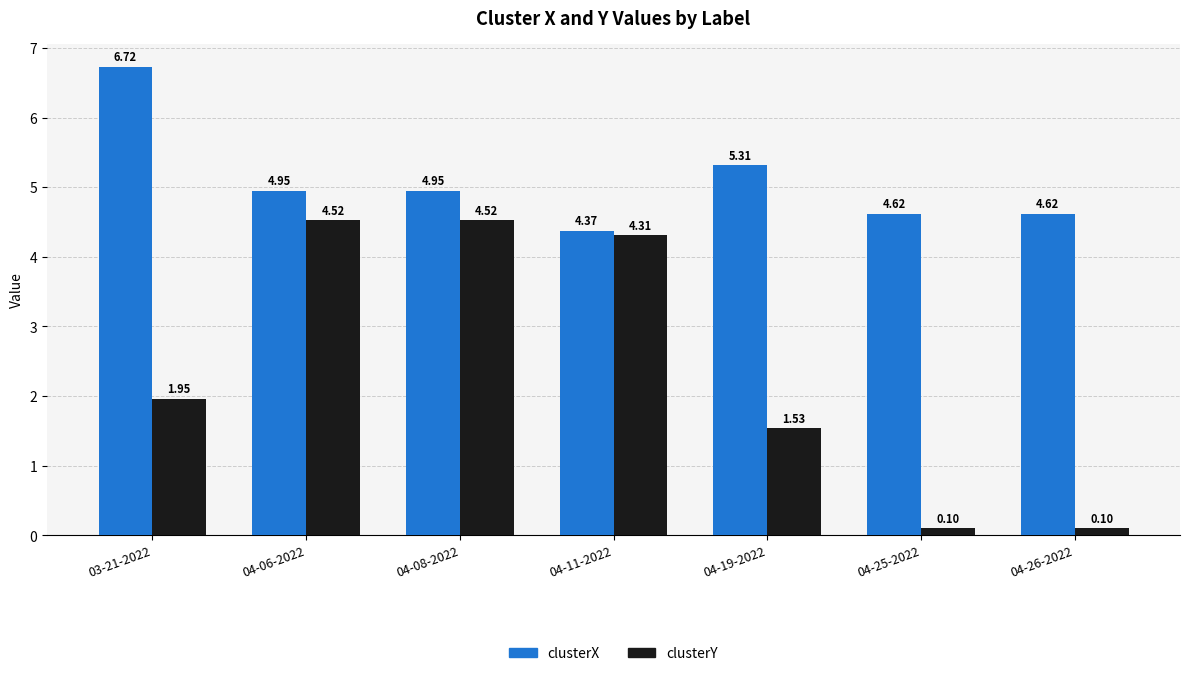

What is the sum of all clusterY values?

17.0